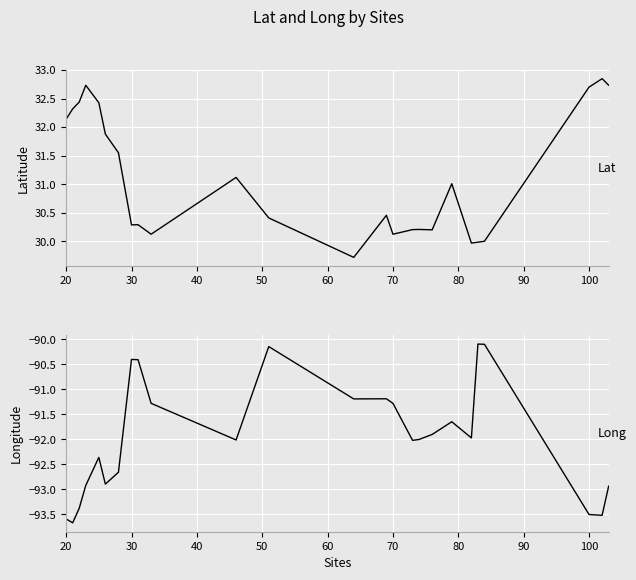

List the series in order of their peak value, lowest first.

Long, Lat